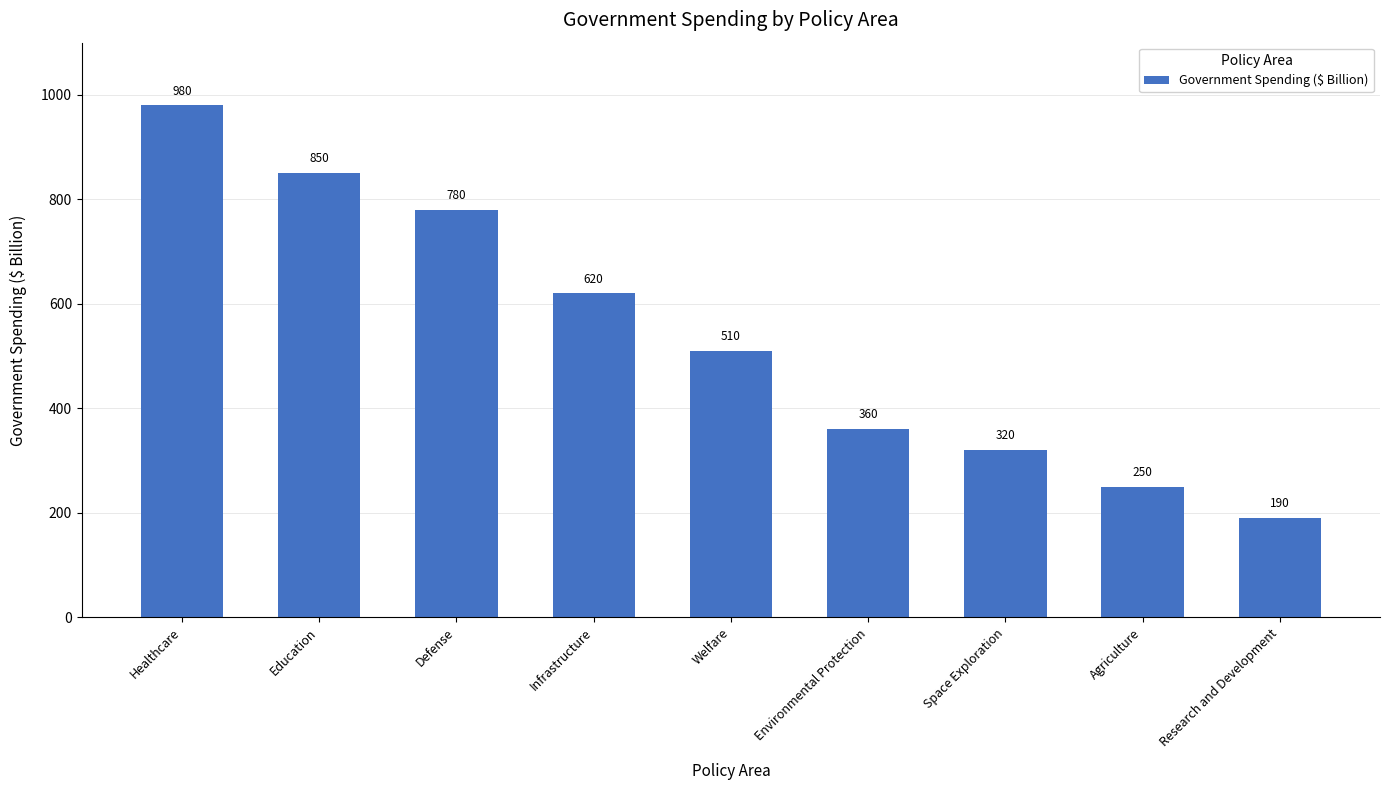

Approximately how many times larger is the value at Healthcare compared to Space Exploration?

3.1